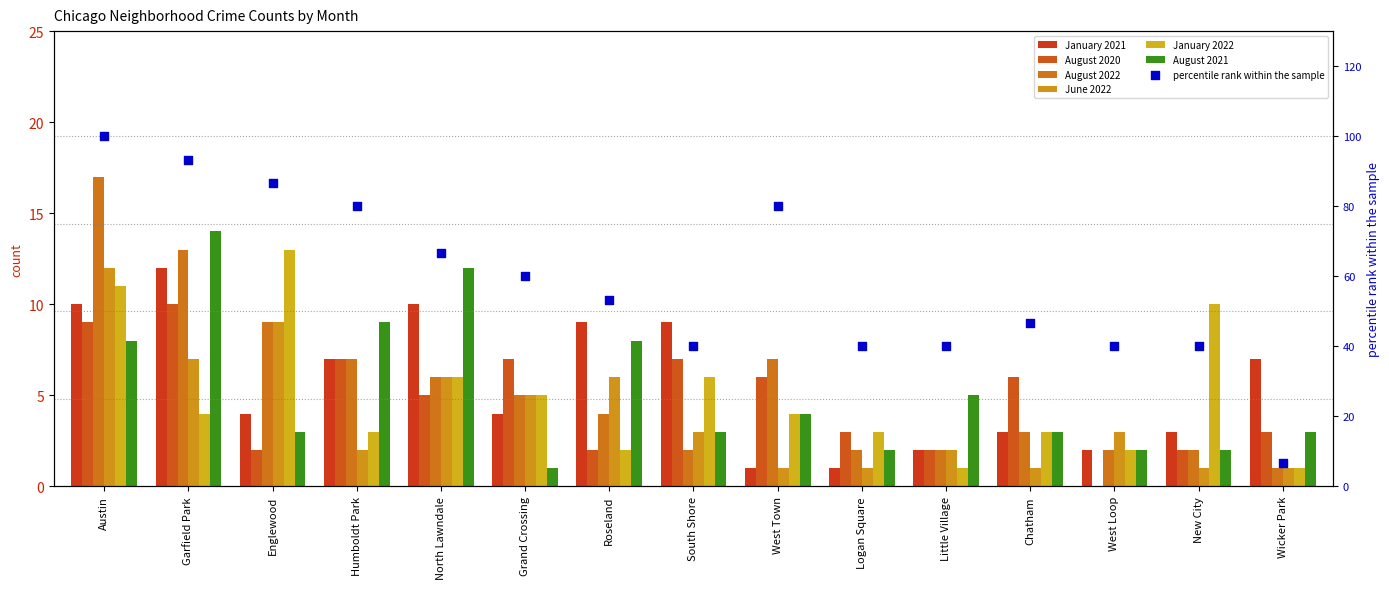

Is the value of January 2021 at West Loop greater than the value of August 2021 at Chatham?

No